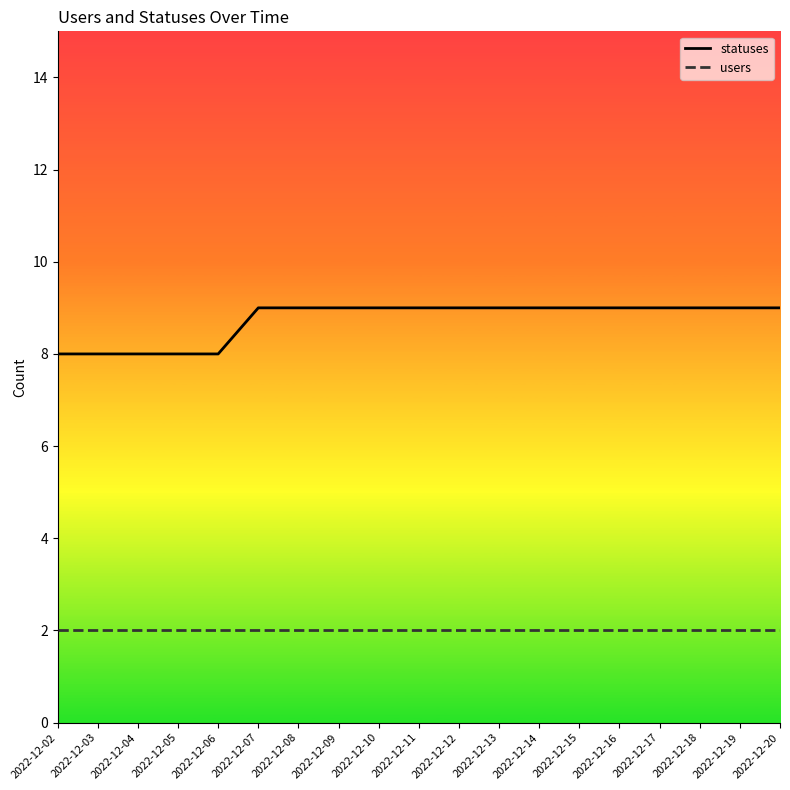

What is the difference between the maximum and minimum values in the statuses series?

1